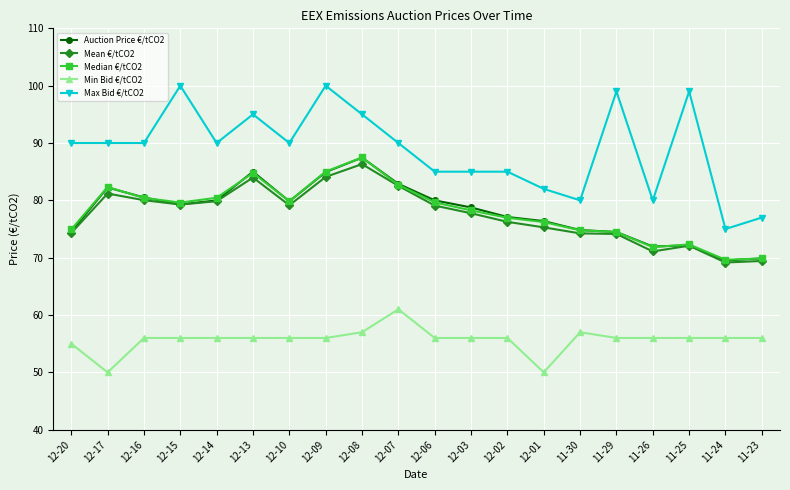

What is the spread (max minus min) of values at 11-23?

21.0